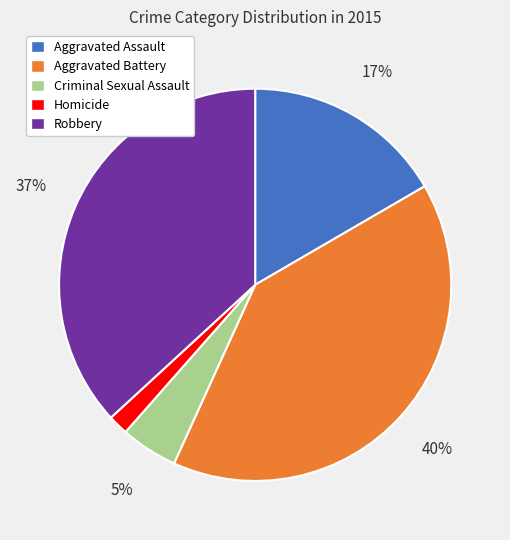

Which has a higher value, Robbery or Aggravated Assault?

Robbery